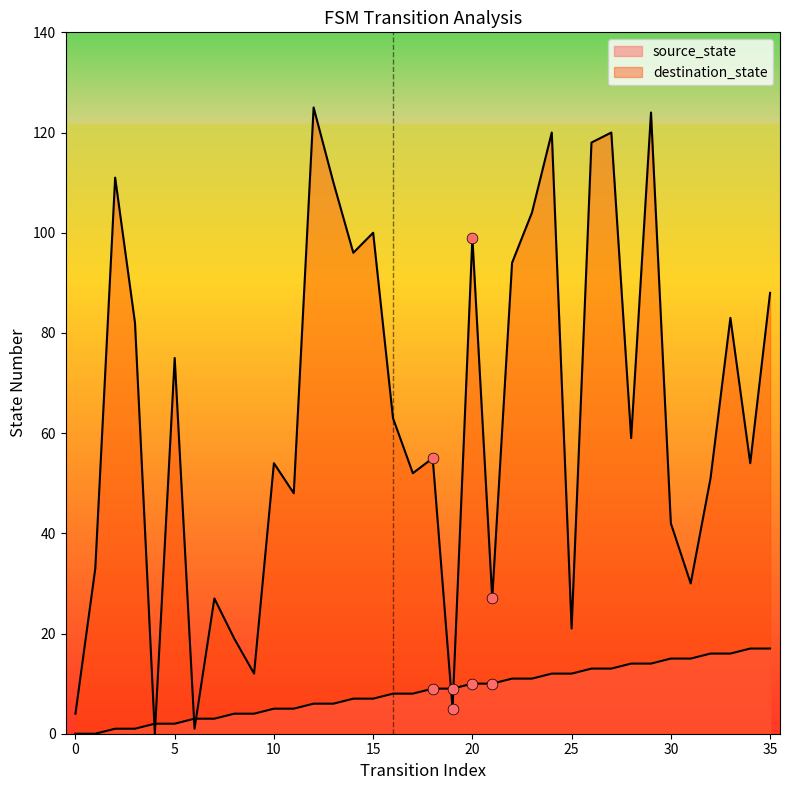

Which series contains the lowest Y value?

source_state